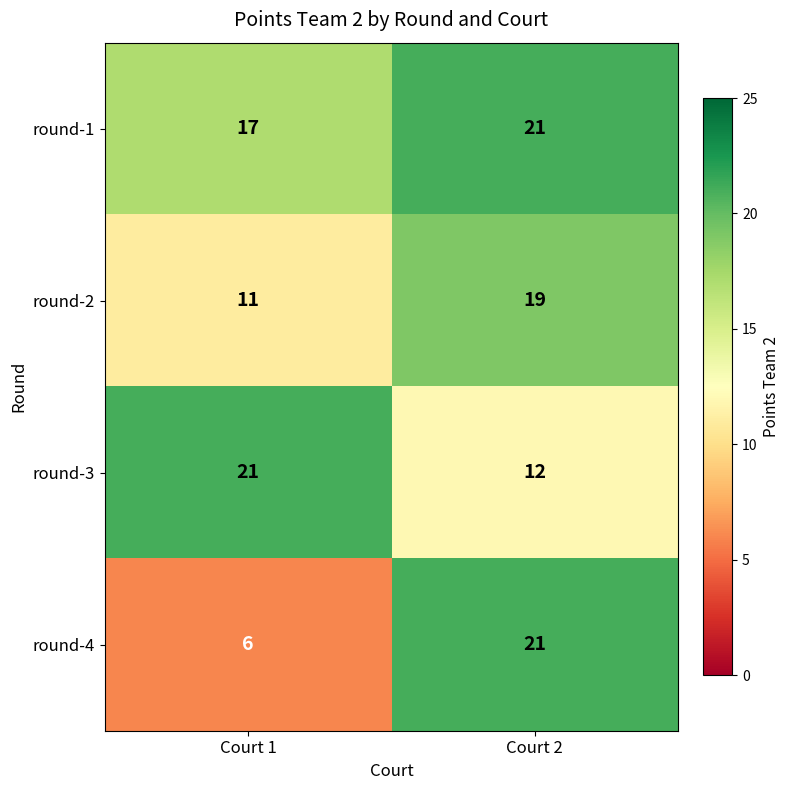

Reading right to left, what are all the values shown in this chart?

round-1: Court 2=21	Court 1=17
round-2: Court 2=19	Court 1=11
round-3: Court 2=12	Court 1=21
round-4: Court 2=21	Court 1=6